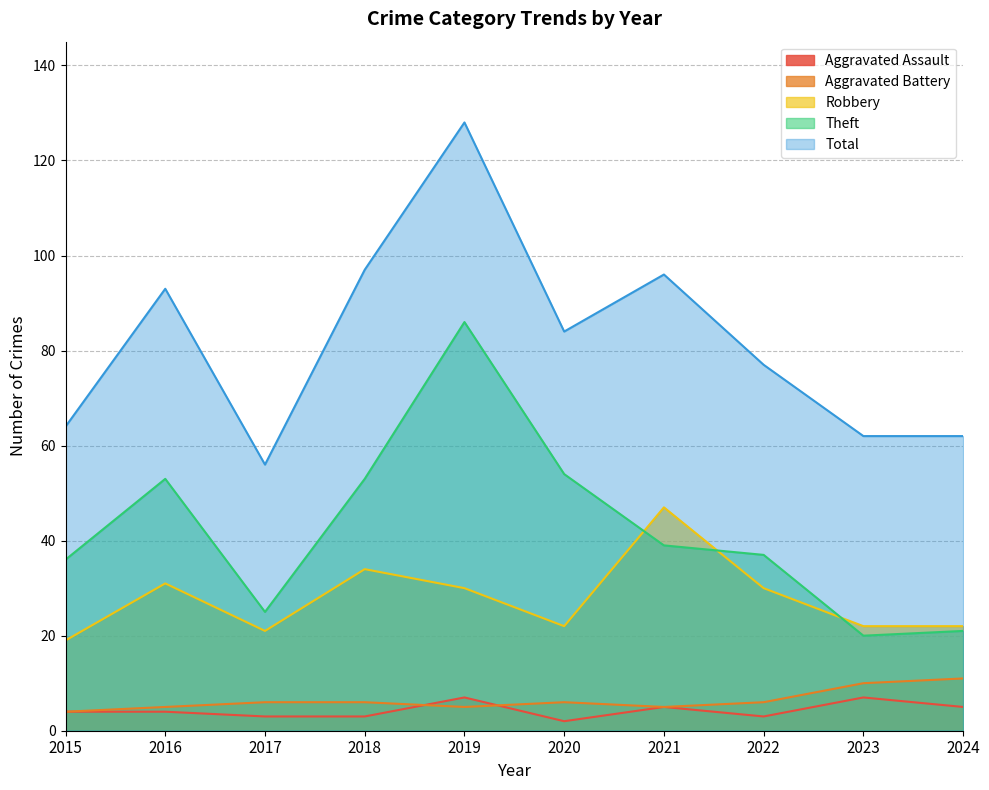

Between 2019 and 2021, which is larger?

2019